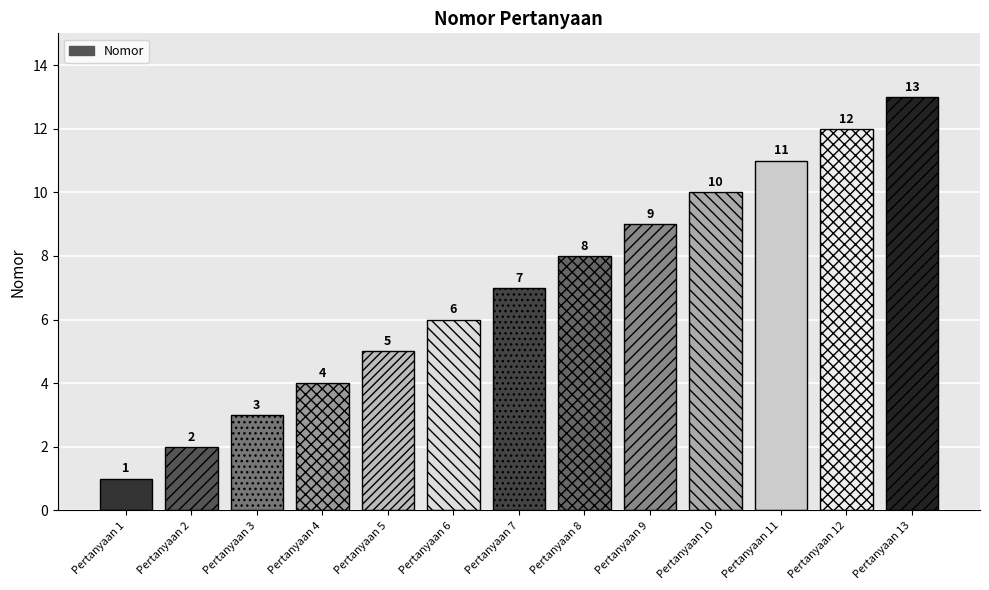

Reading right to left, transcribe all the data shown in this chart.

13	12	11	10	9	8	7	6	5	4	3	2	1